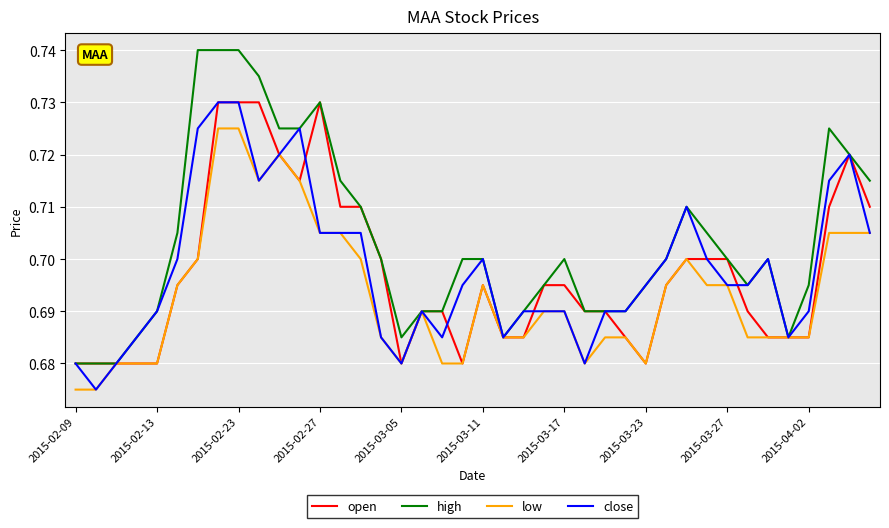

Which series has the largest total across all categories?

high